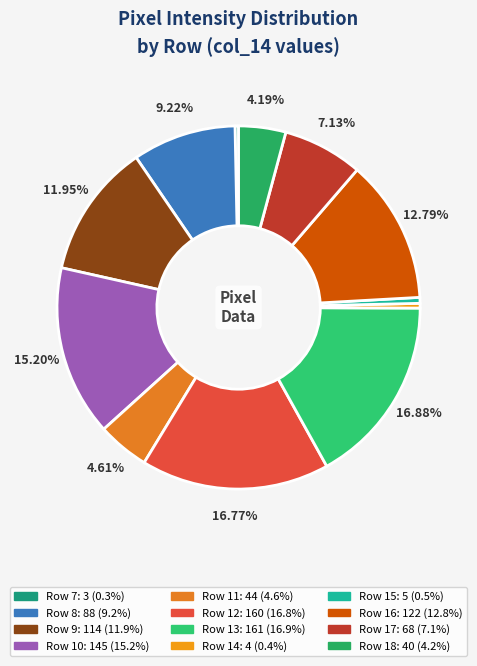

Does Row 10 account for over 50% of the chart?

No